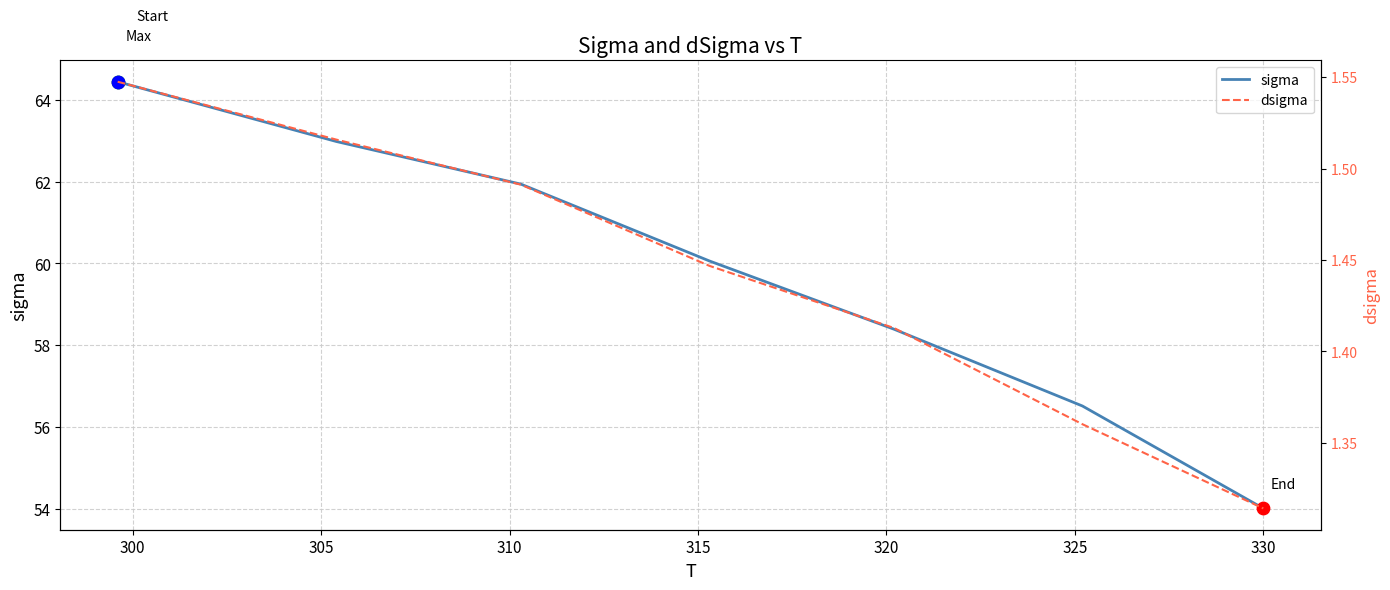

What are all the series names shown in the legend?

sigma, dsigma